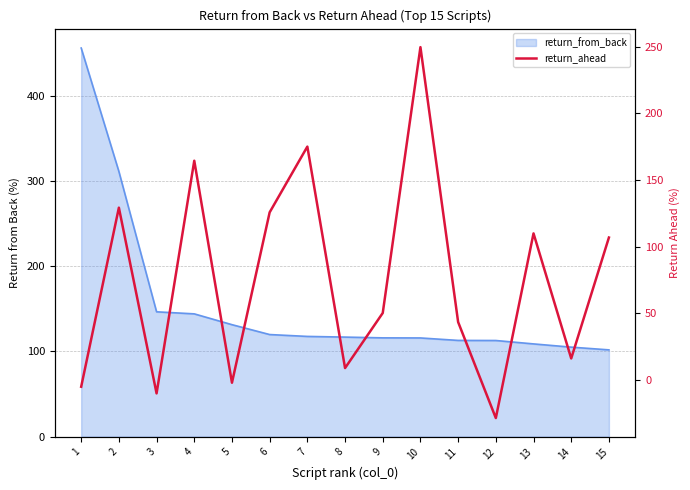

List the labels in order of value, largest first.

10, 7, 4, 2, 6, 13, 15, 9, 11, 14, 8, 5, 1, 3, 12